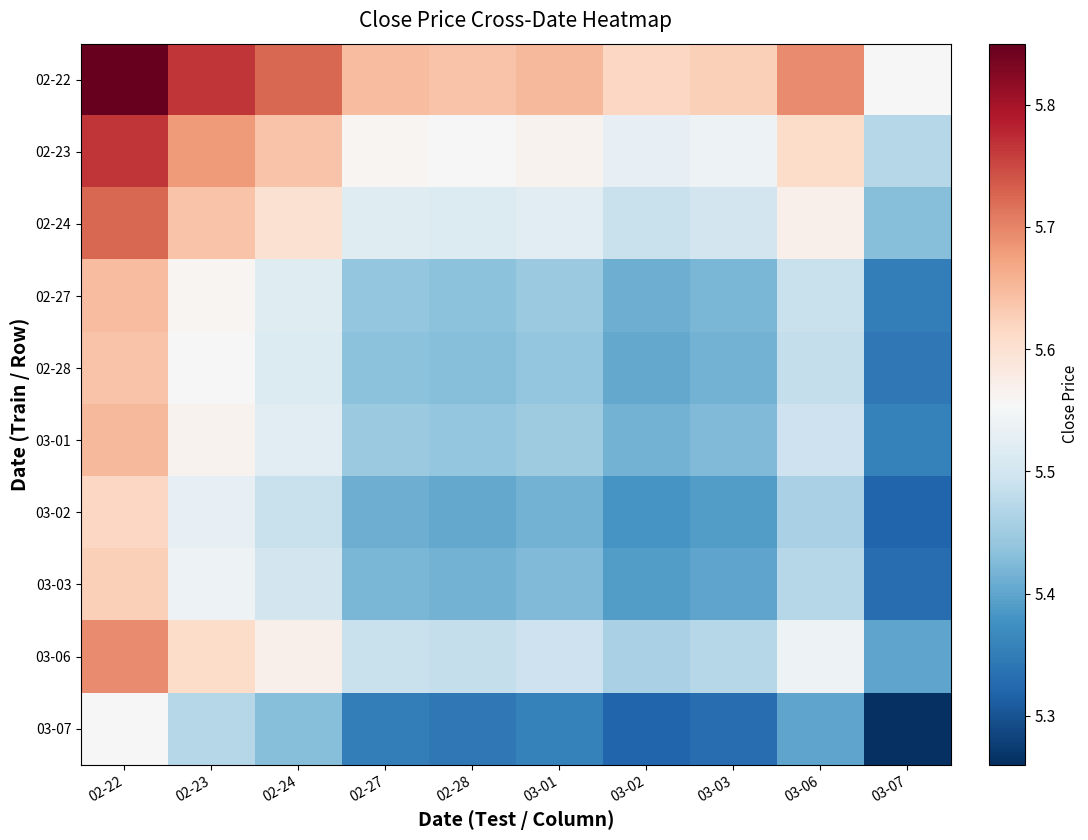

Reading right to left, transcribe all the data shown in this chart.

02-22: 03-07=5.6	03-06=5.7	03-03=5.6	03-02=5.6	03-01=5.7	02-28=5.6	02-27=5.6	02-24=5.7	02-23=5.8	02-22=5.8
02-23: 03-07=5.5	03-06=5.6	03-03=5.5	03-02=5.5	03-01=5.6	02-28=5.6	02-27=5.6	02-24=5.6	02-23=5.7	02-22=5.8
02-24: 03-07=5.4	03-06=5.6	03-03=5.5	03-02=5.5	03-01=5.5	02-28=5.5	02-27=5.5	02-24=5.6	02-23=5.6	02-22=5.7
02-27: 03-07=5.3	03-06=5.5	03-03=5.4	03-02=5.4	03-01=5.4	02-28=5.4	02-27=5.4	02-24=5.5	02-23=5.6	02-22=5.6
02-28: 03-07=5.3	03-06=5.5	03-03=5.4	03-02=5.4	03-01=5.4	02-28=5.4	02-27=5.4	02-24=5.5	02-23=5.6	02-22=5.6
03-01: 03-07=5.4	03-06=5.5	03-03=5.4	03-02=5.4	03-01=5.5	02-28=5.4	02-27=5.4	02-24=5.5	02-23=5.6	02-22=5.7
03-02: 03-07=5.3	03-06=5.5	03-03=5.4	03-02=5.4	03-01=5.4	02-28=5.4	02-27=5.4	02-24=5.5	02-23=5.5	02-22=5.6
03-03: 03-07=5.3	03-06=5.5	03-03=5.4	03-02=5.4	03-01=5.4	02-28=5.4	02-27=5.4	02-24=5.5	02-23=5.5	02-22=5.6
03-06: 03-07=5.4	03-06=5.5	03-03=5.5	03-02=5.5	03-01=5.5	02-28=5.5	02-27=5.5	02-24=5.6	02-23=5.6	02-22=5.7
03-07: 03-07=5.3	03-06=5.4	03-03=5.3	03-02=5.3	03-01=5.4	02-28=5.3	02-27=5.3	02-24=5.4	02-23=5.5	02-22=5.6